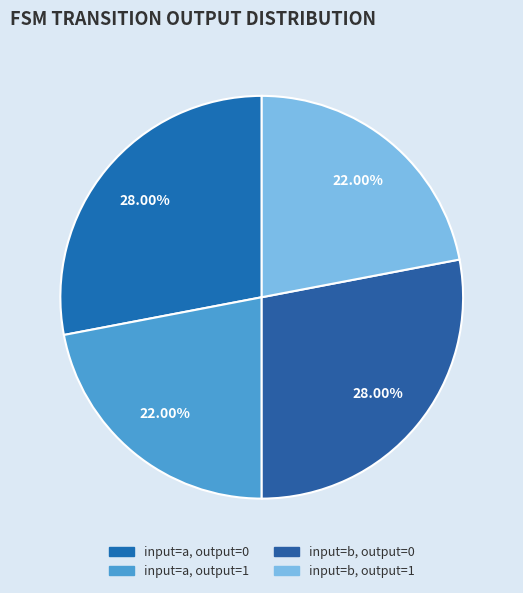

To the nearest percent, what portion does input=a, output=1 represent?

22%